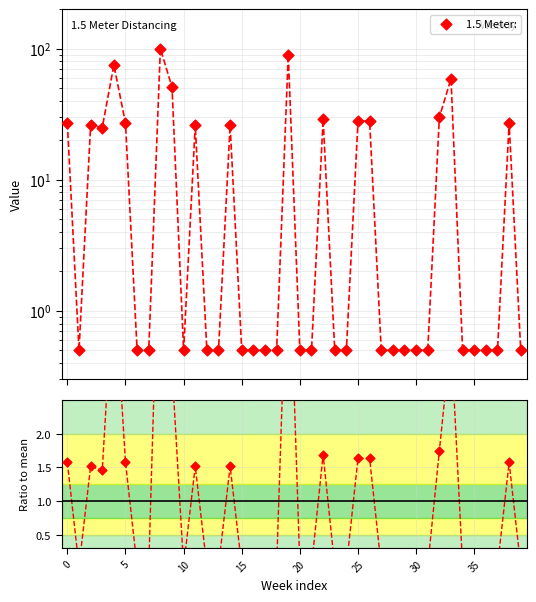

Which series contains the highest Y value?

1.5 Meter: